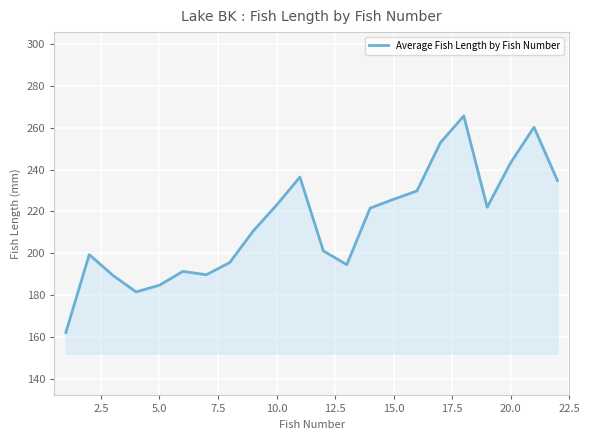

What is the greatest value displayed?

265.6